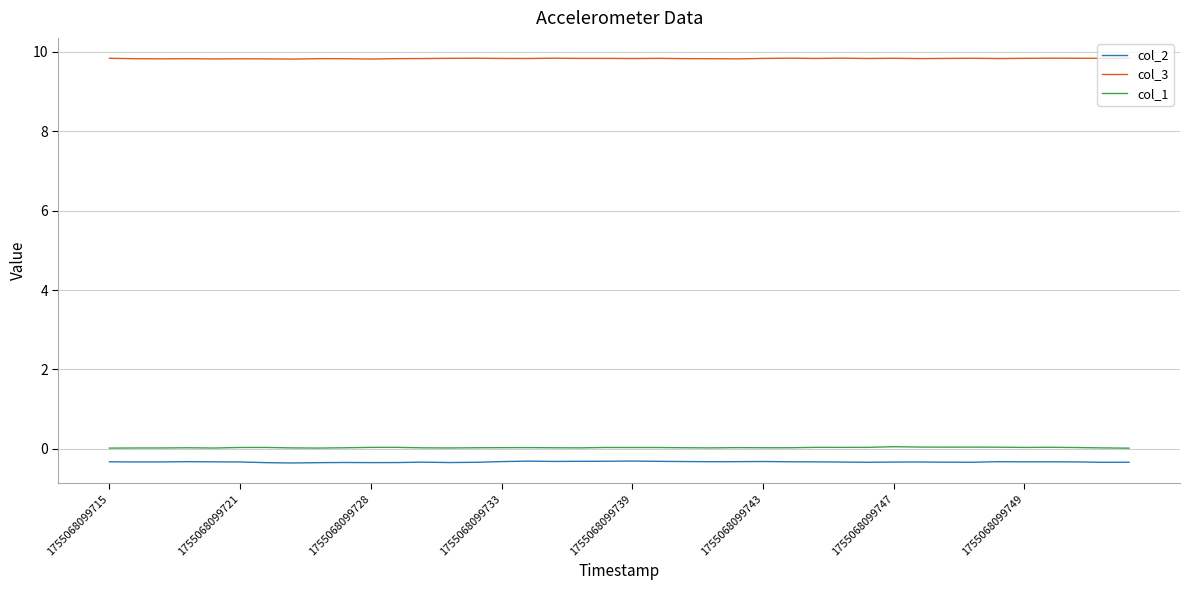

How many col_3 values are between 9 and 10?

40